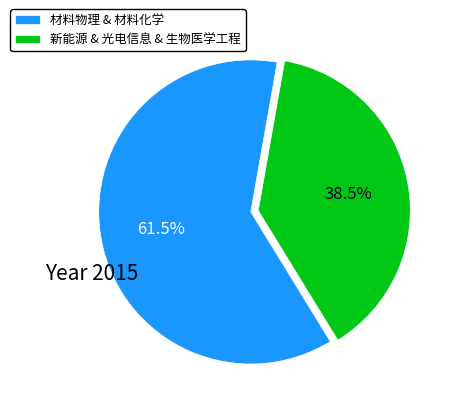

Does any single category account for the majority?

Yes